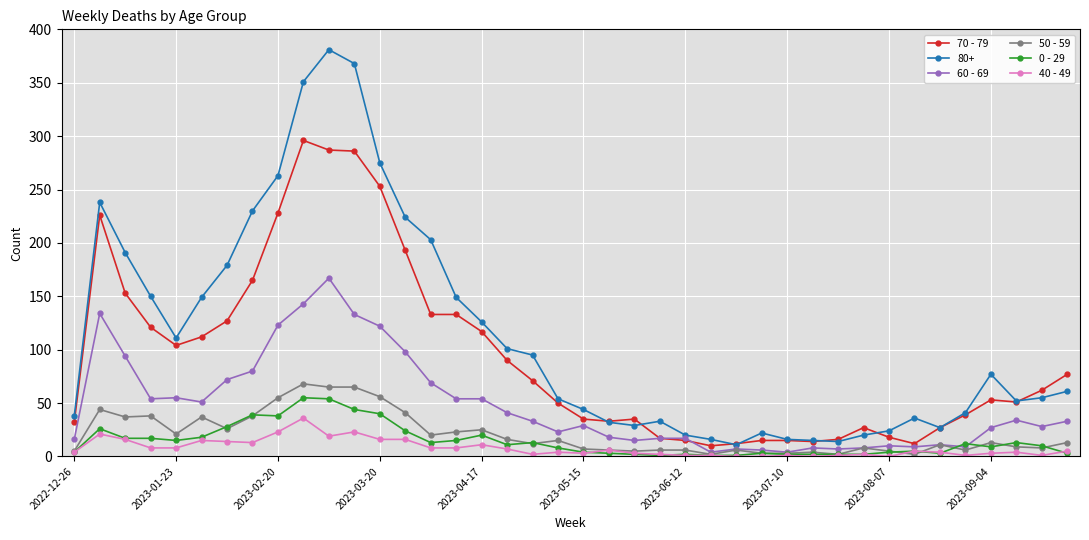

What is the difference between the second highest and second lowest values in the 70 - 79 series?

275